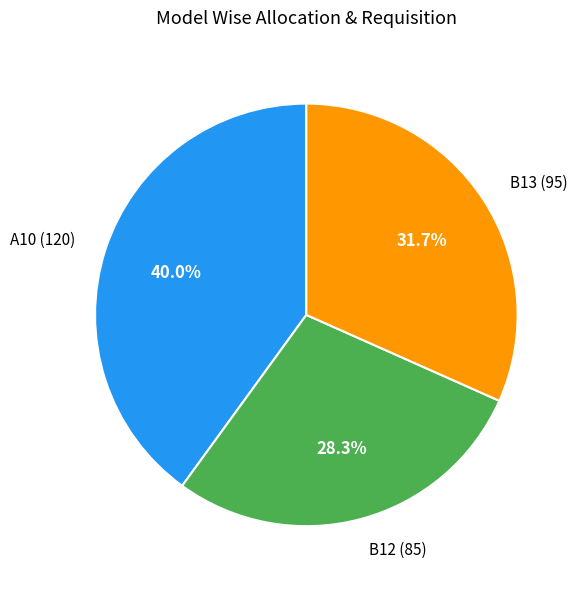

Is there any slice that represents more than half of the pie?

No